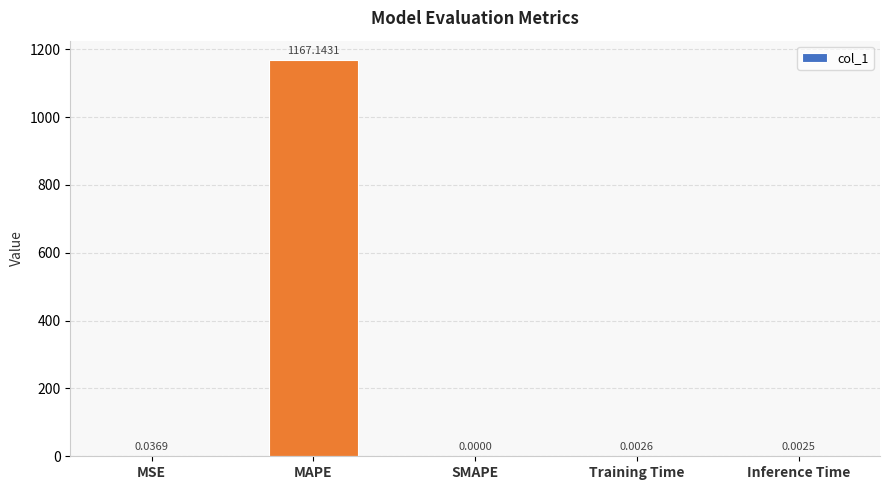

At which category does the chart reach its peak across all series?

MAPE